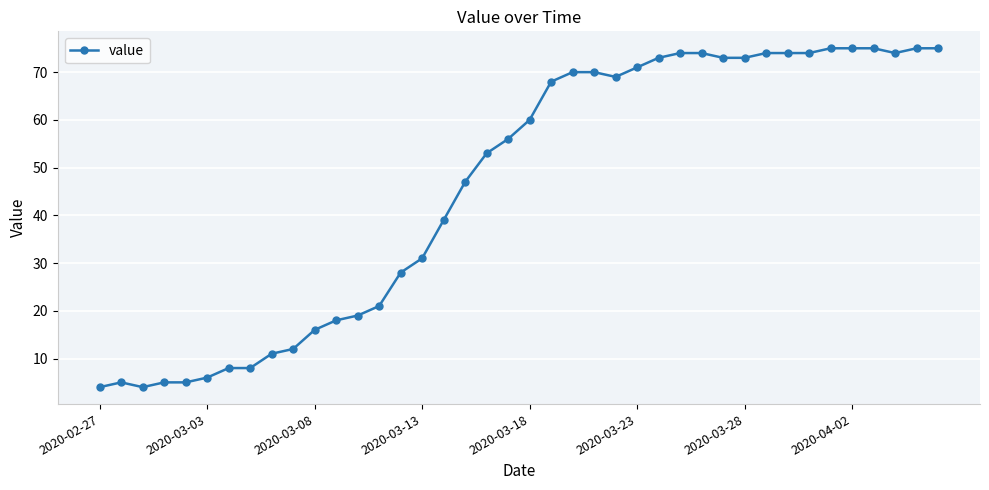

What is the greatest value displayed?

75